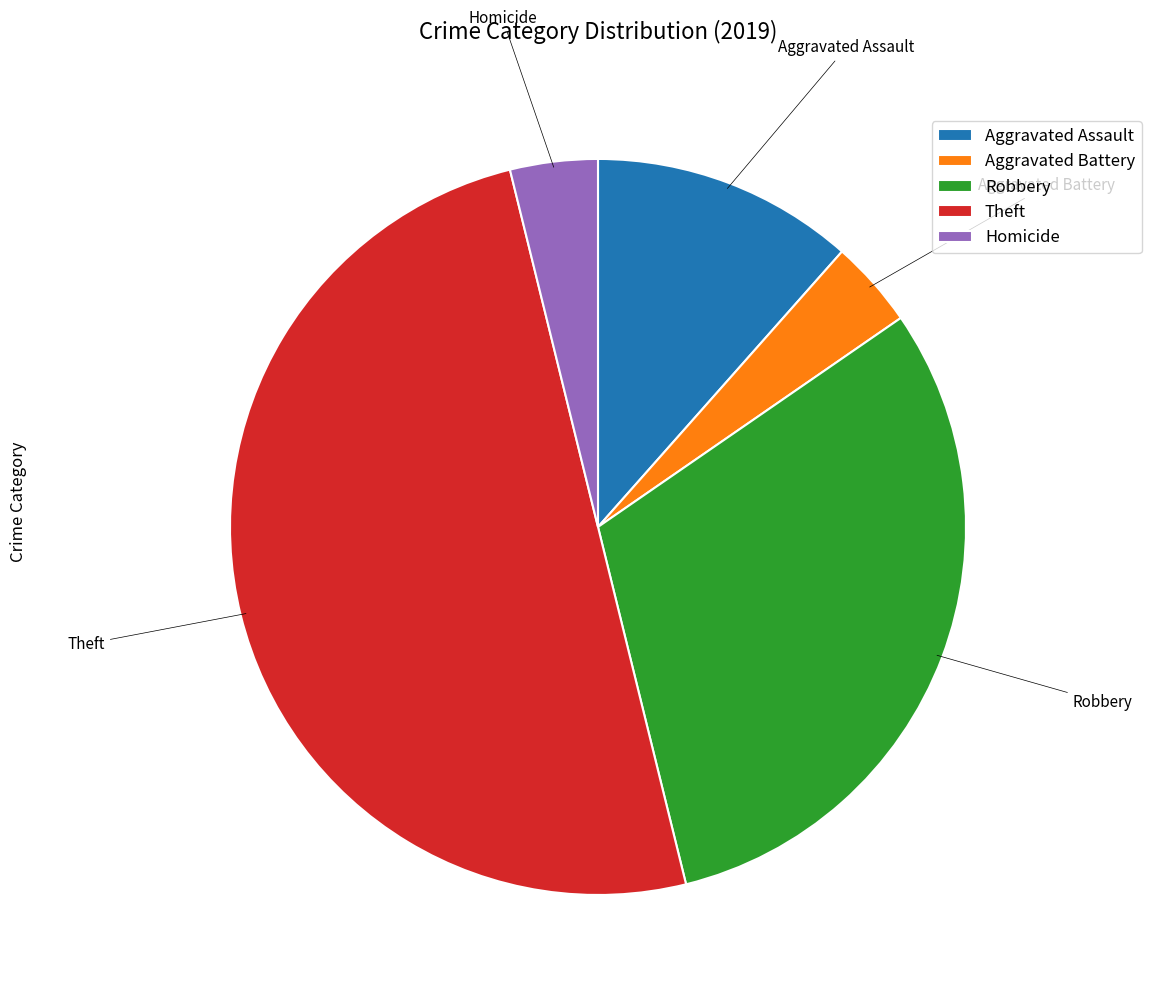

Combined, do Aggravated Assault and Theft account for over 50%?

Yes